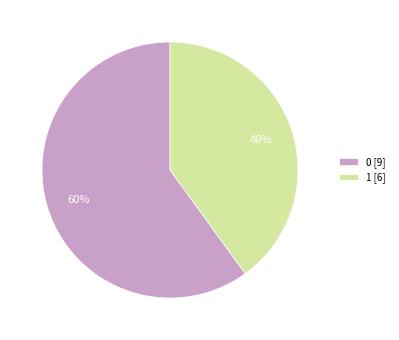

Count the number of slices in the pie.

2